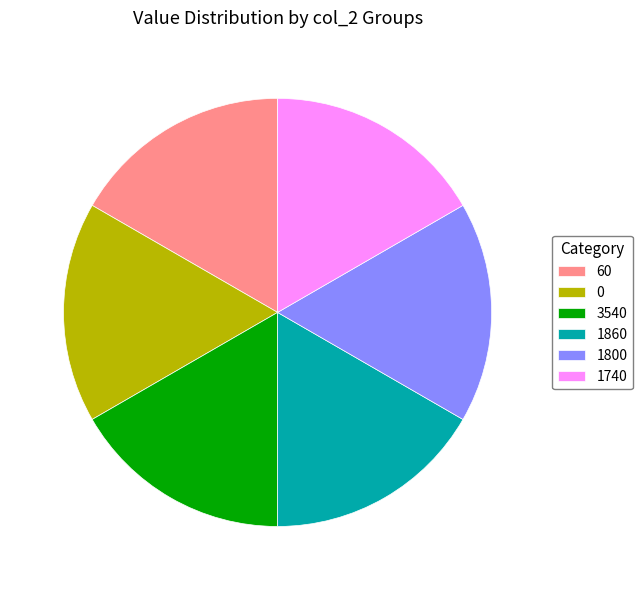

Do 0 and 1860 together represent more than half of the pie?

No